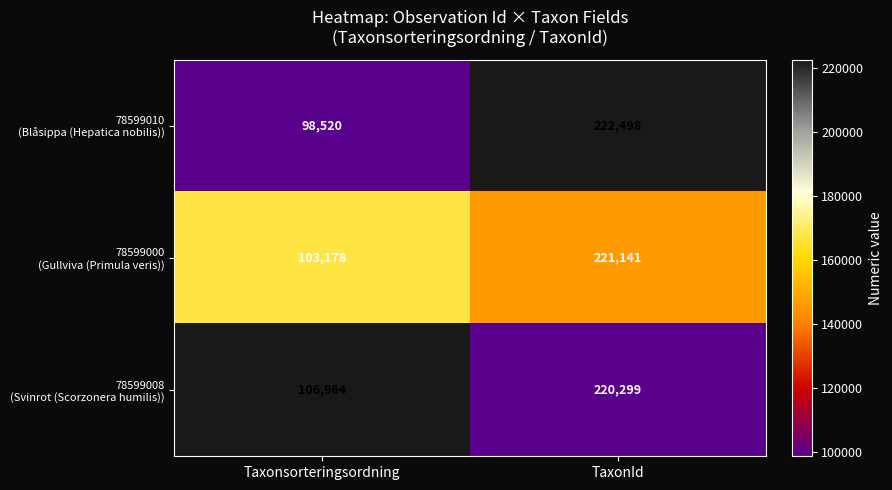

What is the difference between the highest and lowest values at TaxonId?

2199